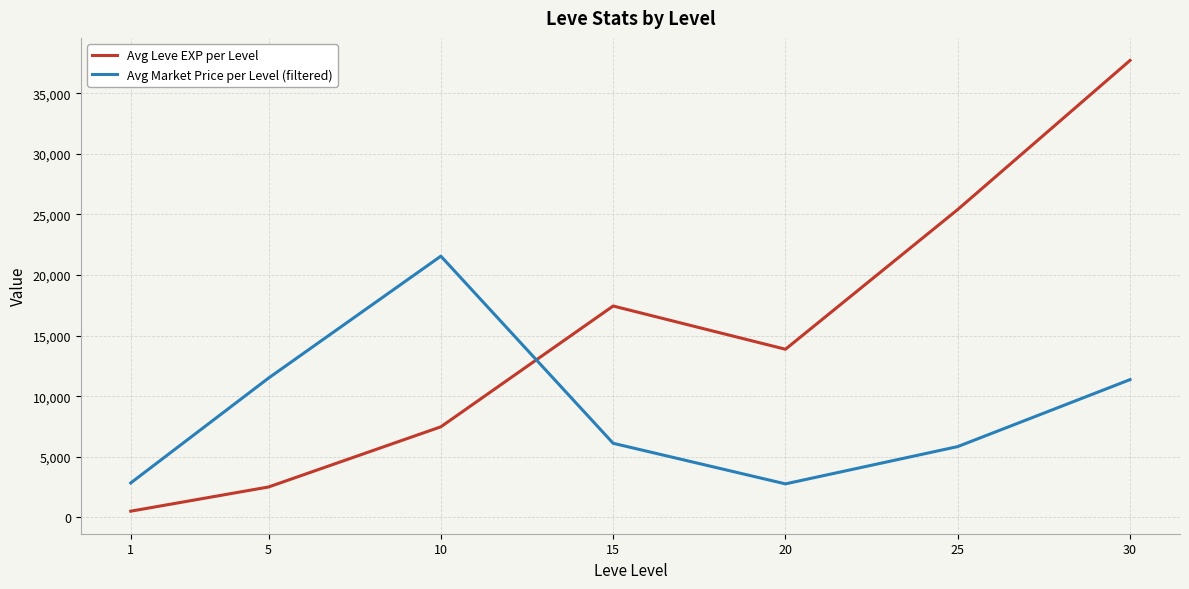

Read the Avg Market Price per Level (filtered) value at 5.

11498.0